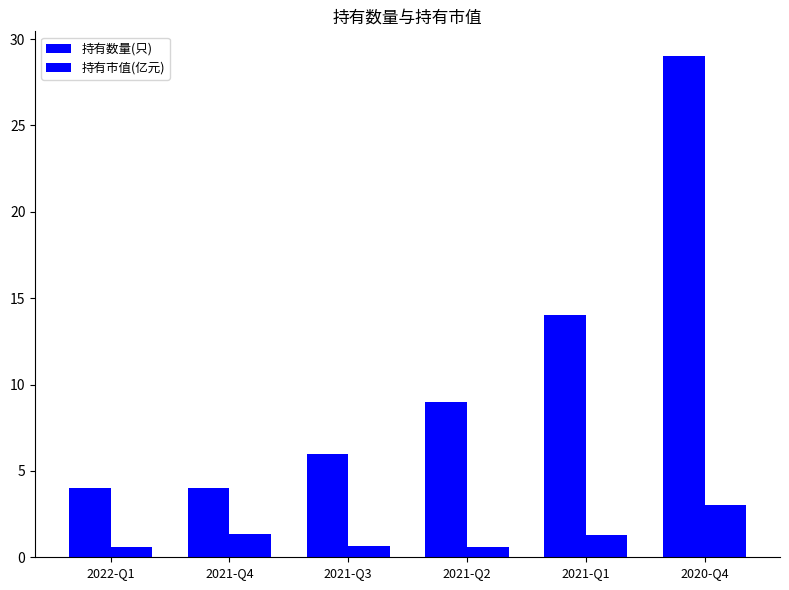

What is the total value across all series at 2021-Q3?

6.7